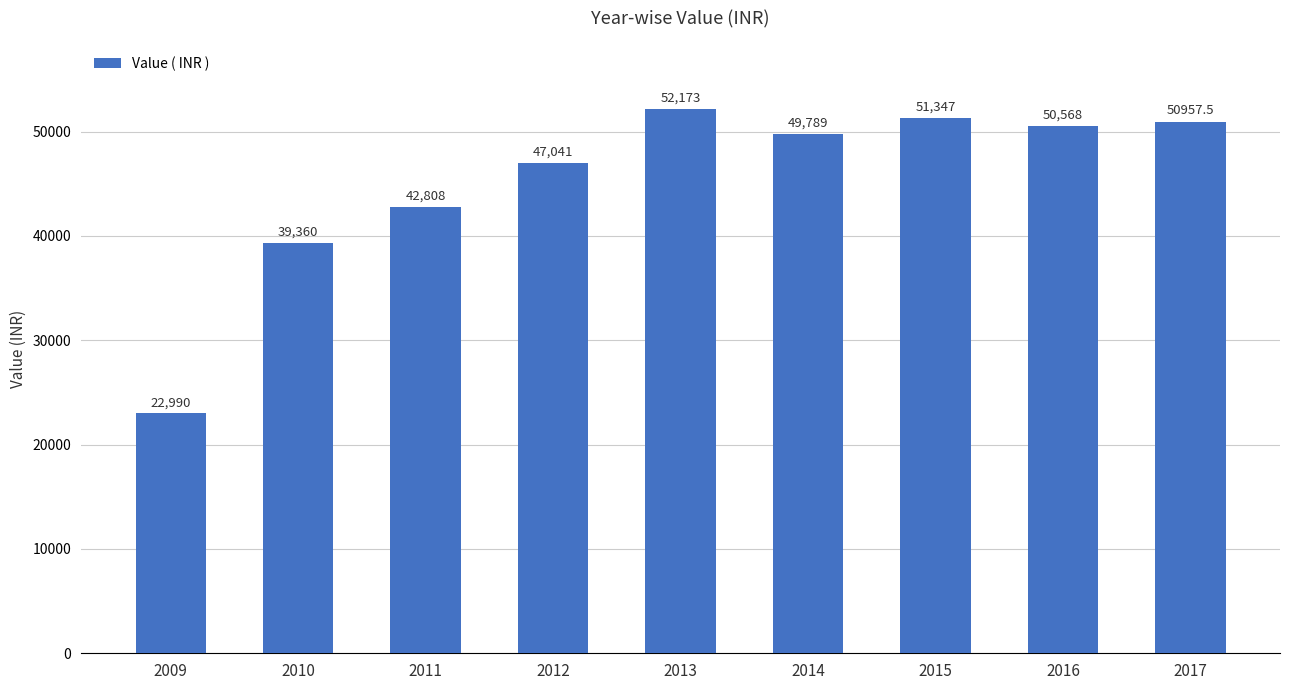

What is the maximum value shown in the chart?

52173.0